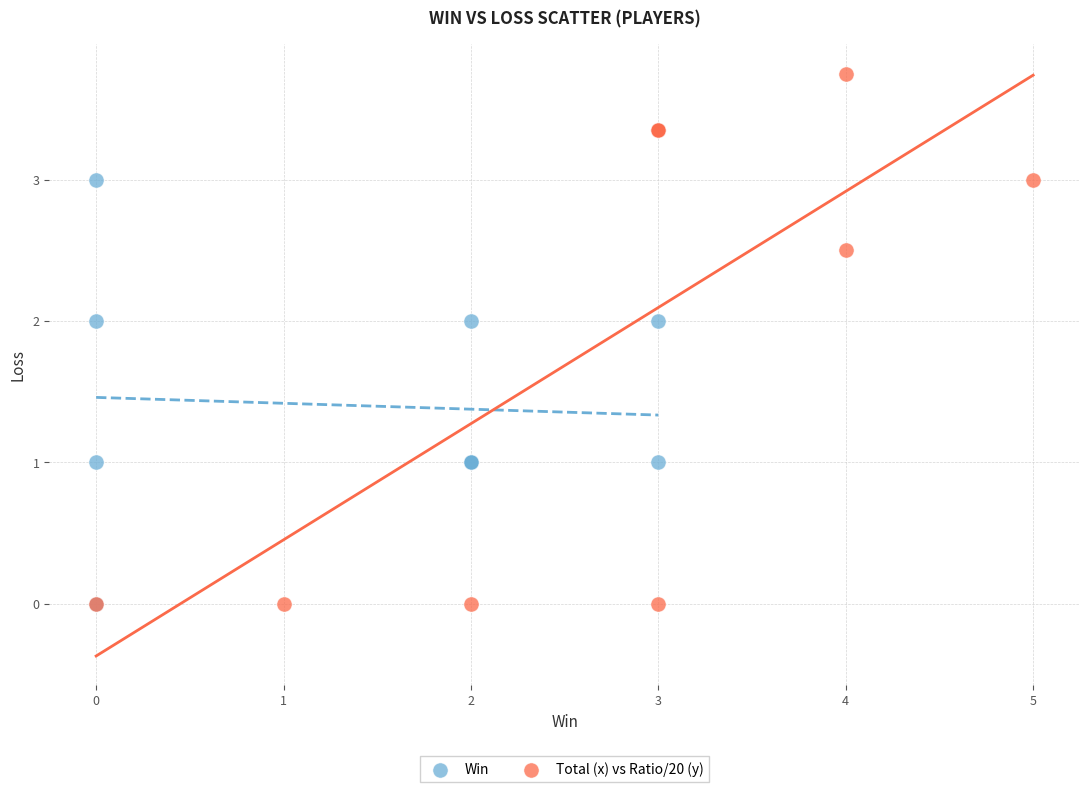

Which series has the largest Y range (max minus min)?

Total (x) vs Ratio/20 (y)